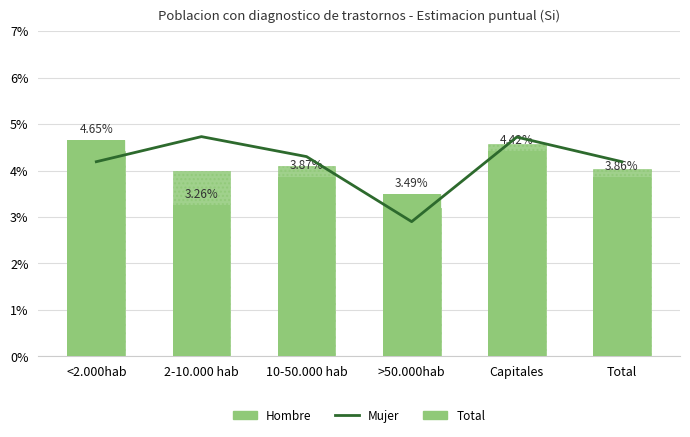

What is the total value across all series at Total?

12.1